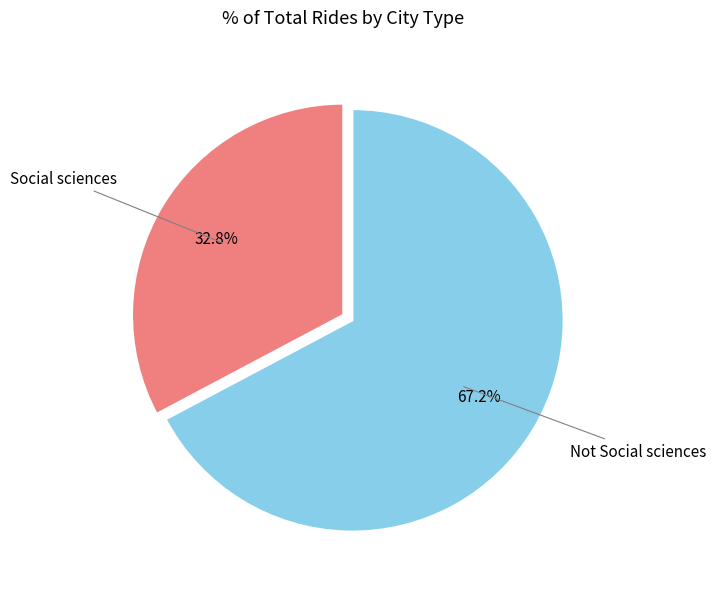

Does any single category account for the majority?

Yes